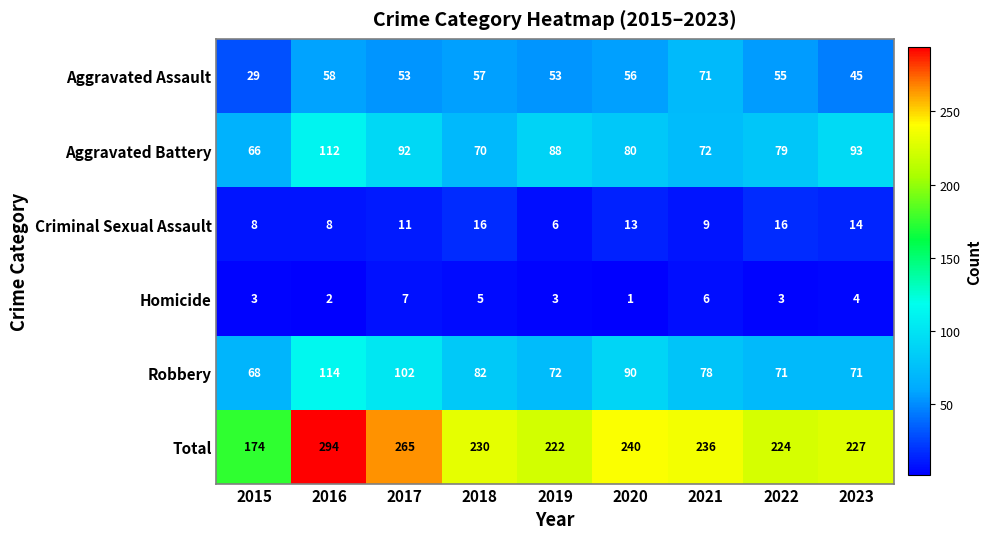

What is the difference between the Total values at 2019 and 2016?

72